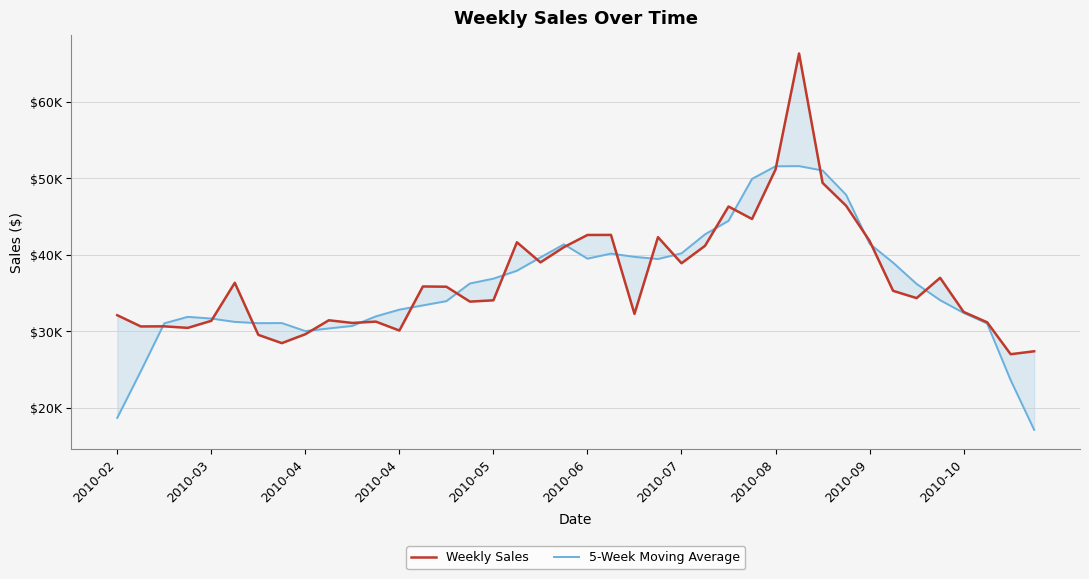

What is the approximate value of 5-Week Moving Average at 10?

30683.0